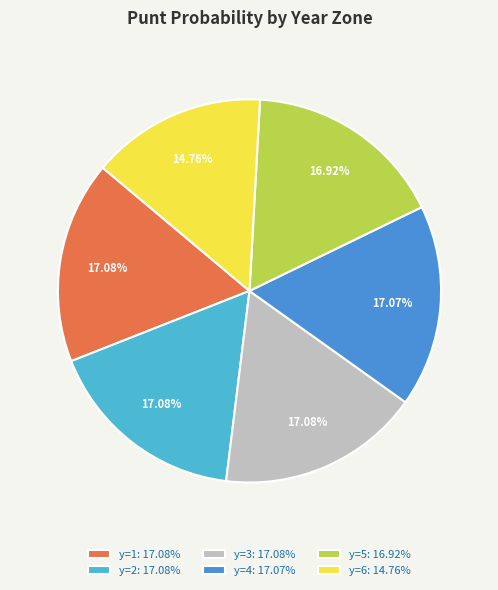

How many slices are in this pie chart?

6